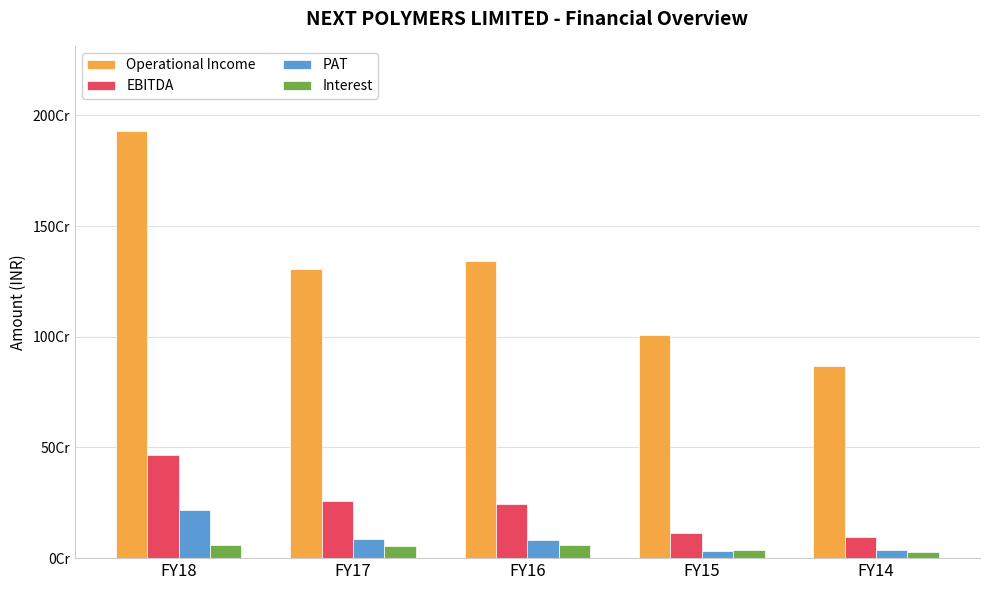

Are the bars horizontal?

No